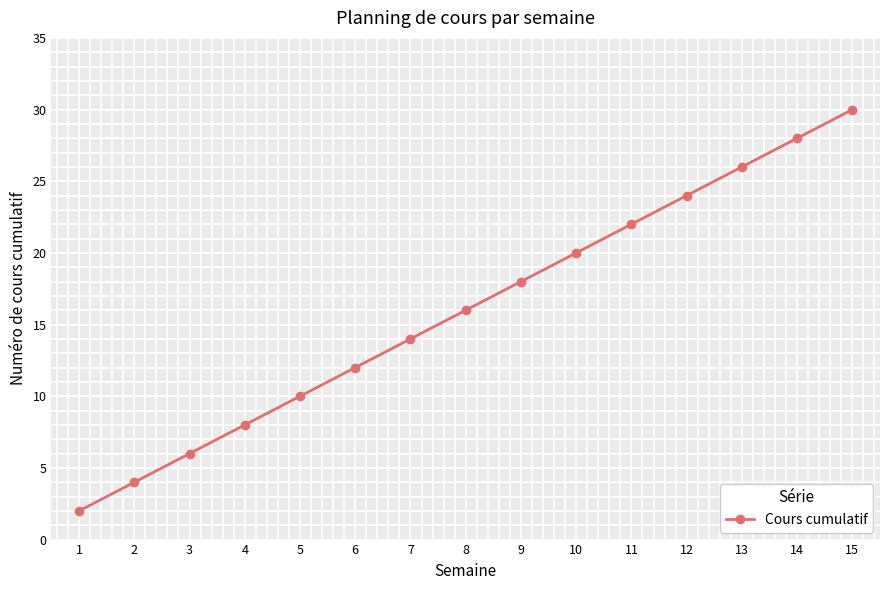

True or false: the data shows 18 at 9.

True